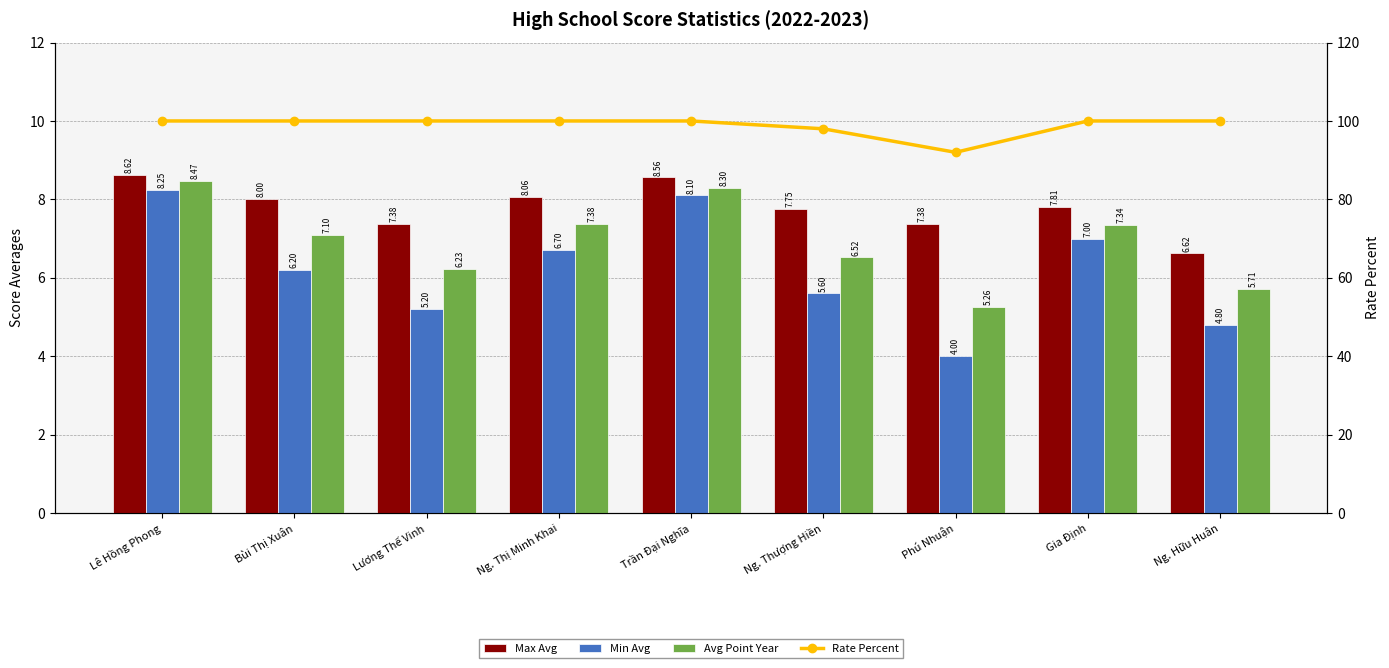

Rank the series by their maximum value, from highest to lowest.

Rate Percent, Max Avg, Avg Point Year, Min Avg